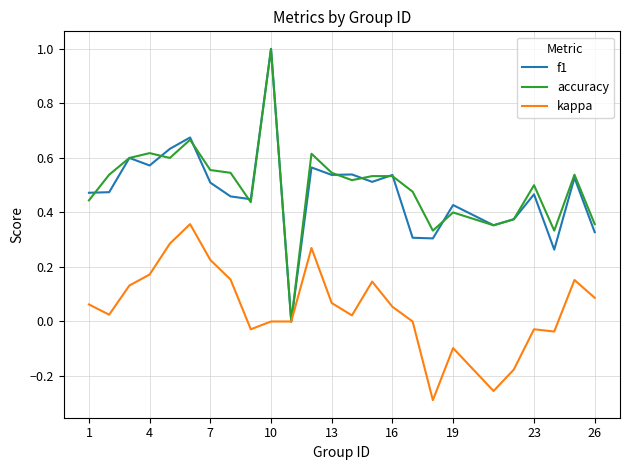

What are all the series names shown in the legend?

f1, accuracy, kappa